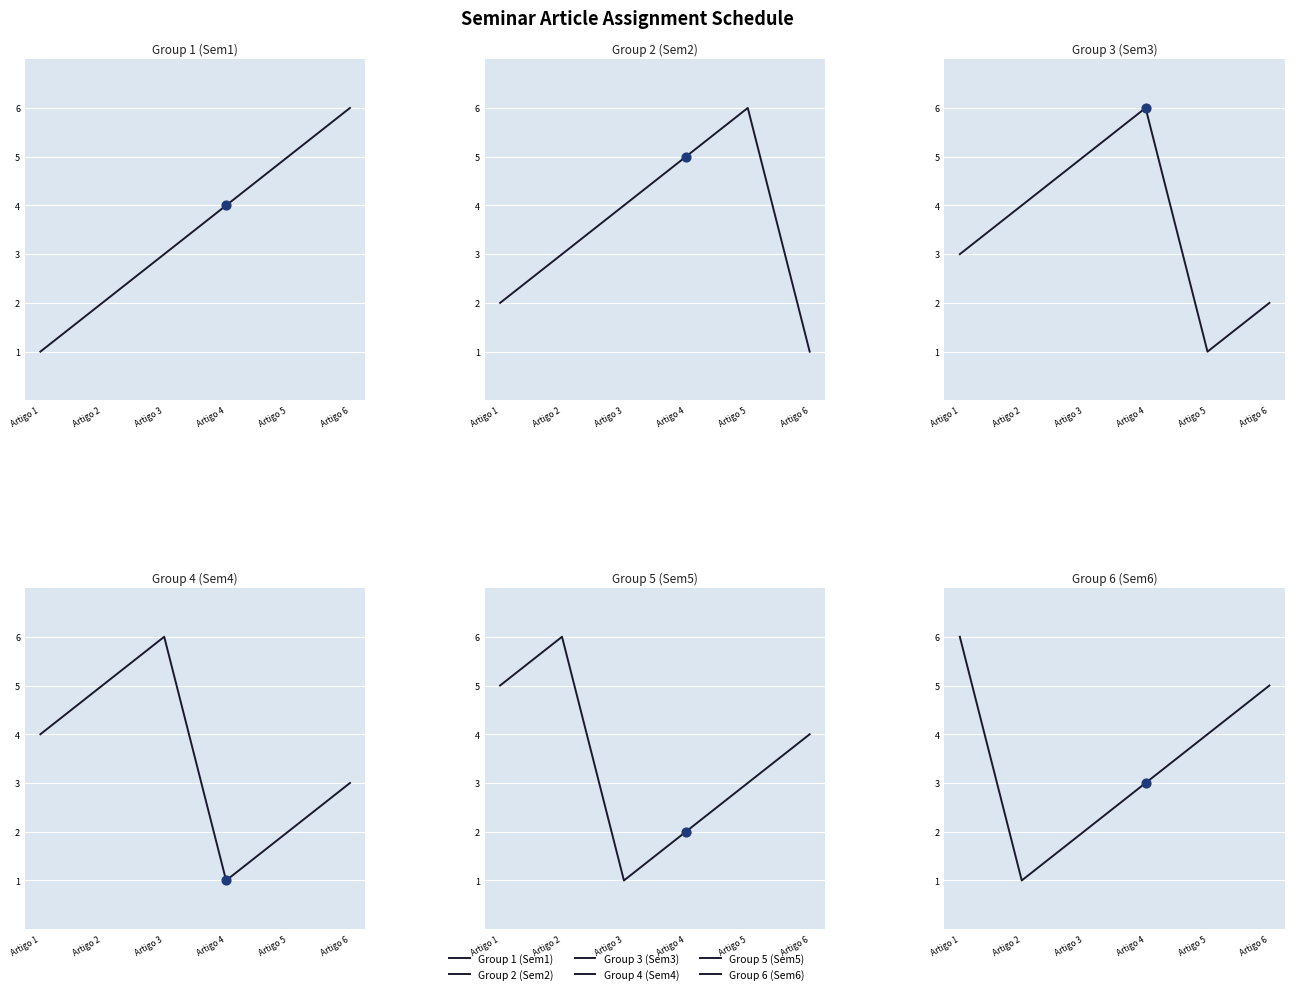

Which series has the largest total across all categories?

Group 1 (Sem1)